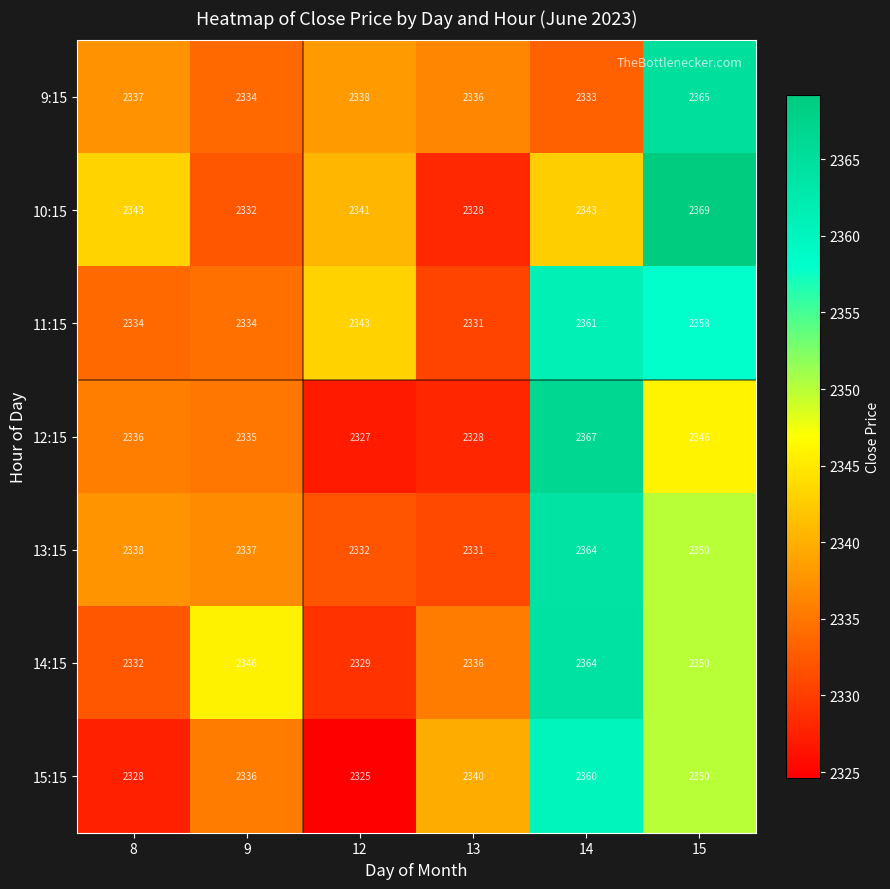

The value of 10:15 at 8 is 2343. True or false?

True